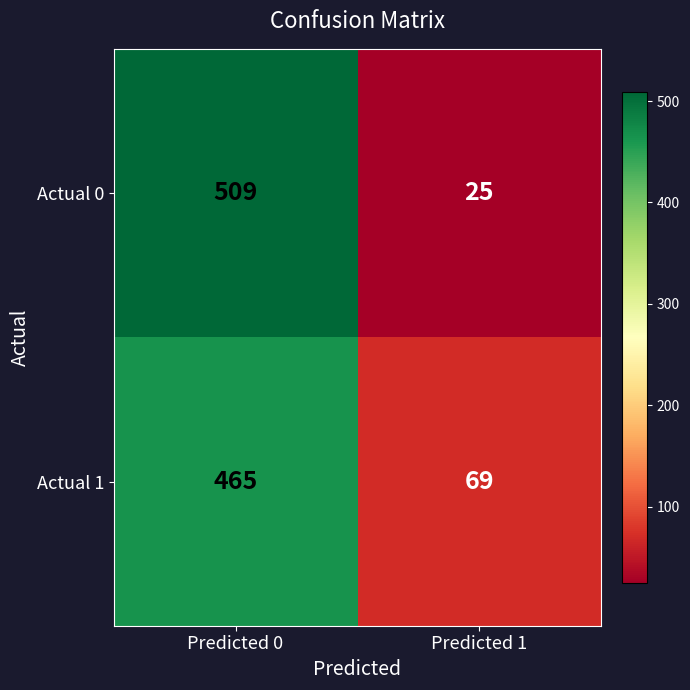

What is the difference between the maximum and minimum values in the Actual 1 series?

396